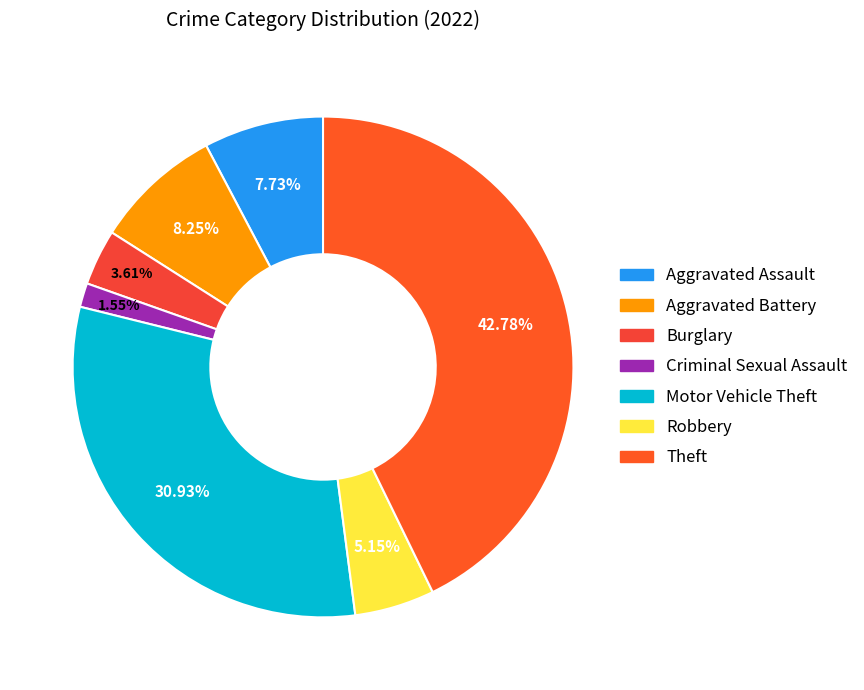

How many slices are in this pie chart?

7